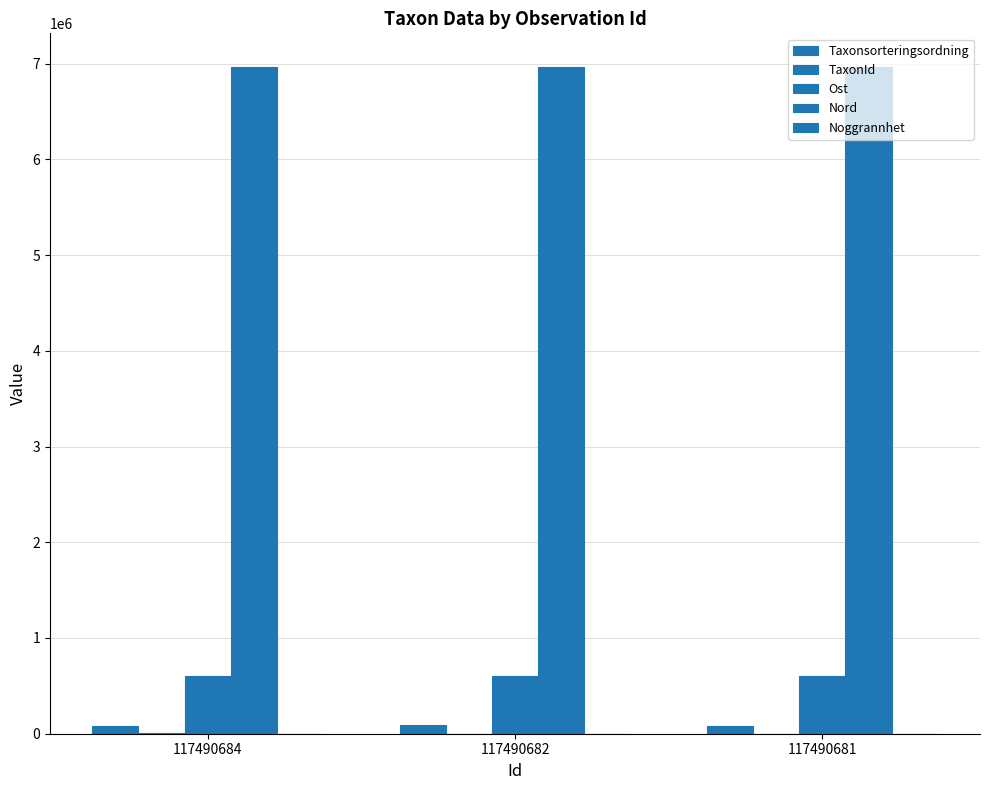

True or false: Noggrannhet has a value of 10 at 117490681.

True